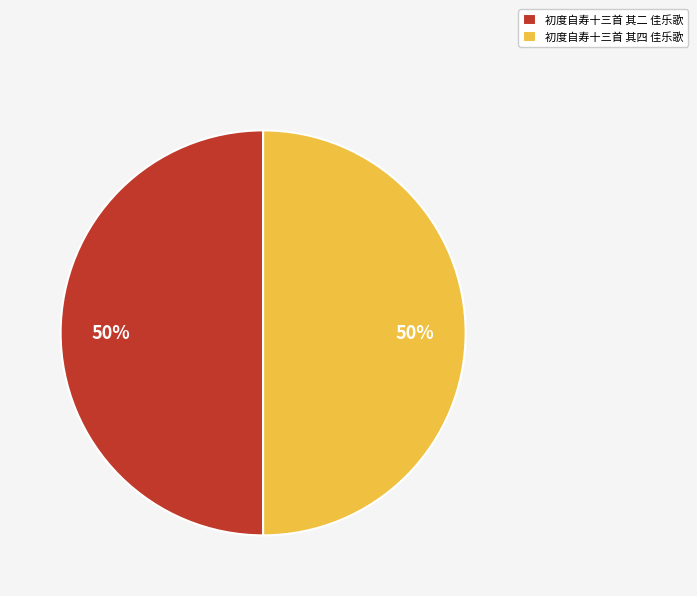

Is it true that 初度自寿十三首 其四 佳乐歌 is 50% of the pie?

True